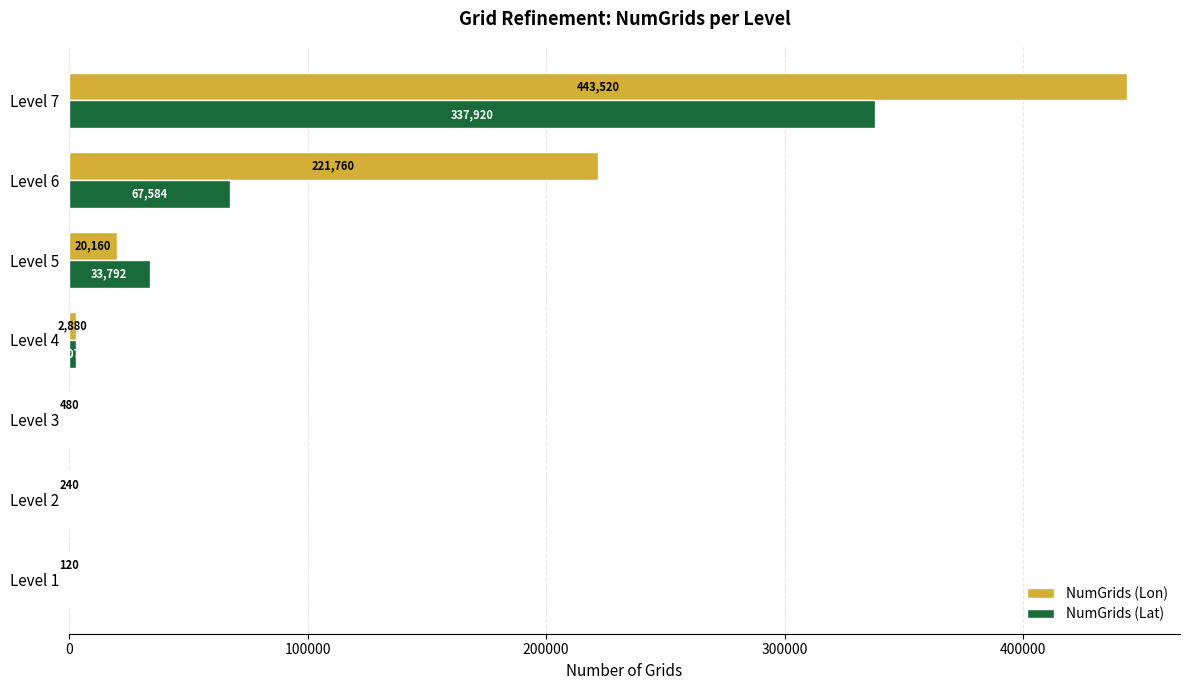

Is the value of NumGrids (Lat) at Level 2 greater than the value of NumGrids (Lon) at Level 3?

No